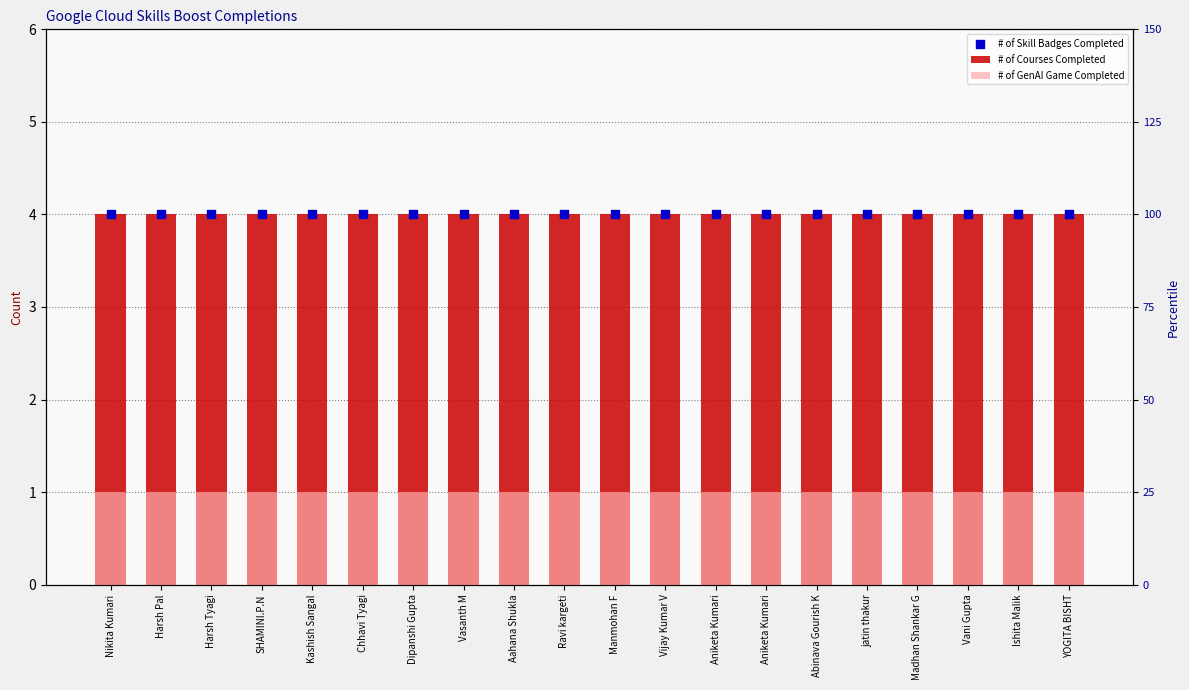

Is the value of # of Skill Badges Completed at Vijay Kumar V greater than the value of # of GenAI Game Completed at Aniketa Kumari?

Yes